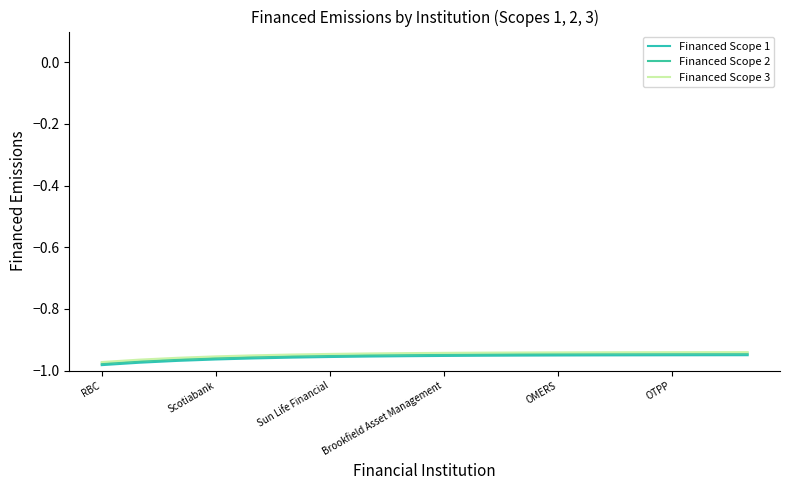

List the series in order of their overall mean, highest first.

Financed Scope 3, Financed Scope 2, Financed Scope 1